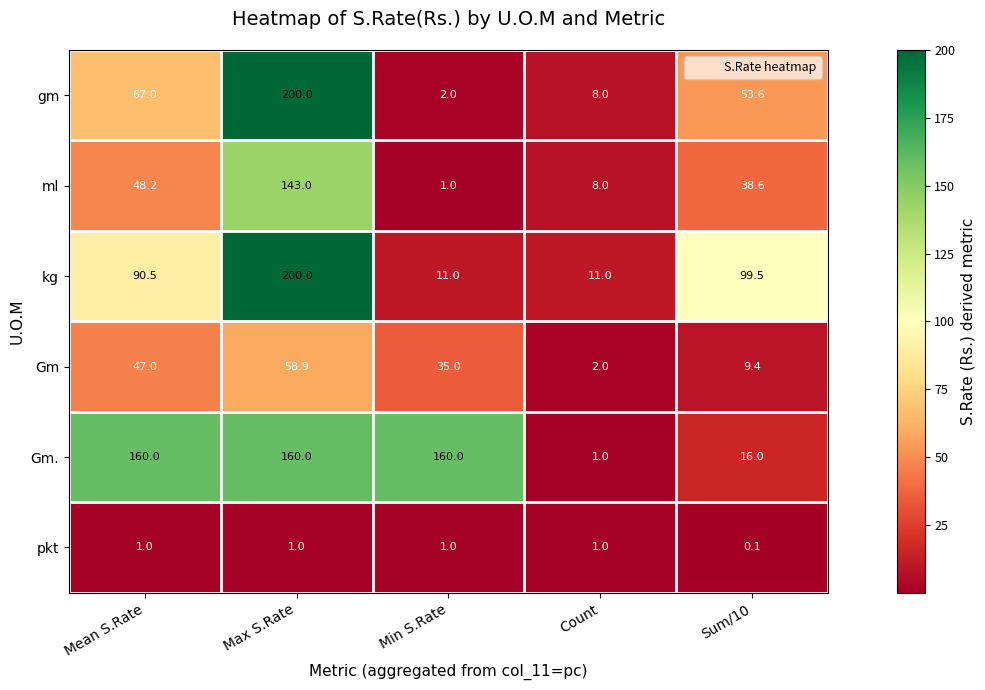

Which series changed the most between Max S.Rate and Sum/10?

gm